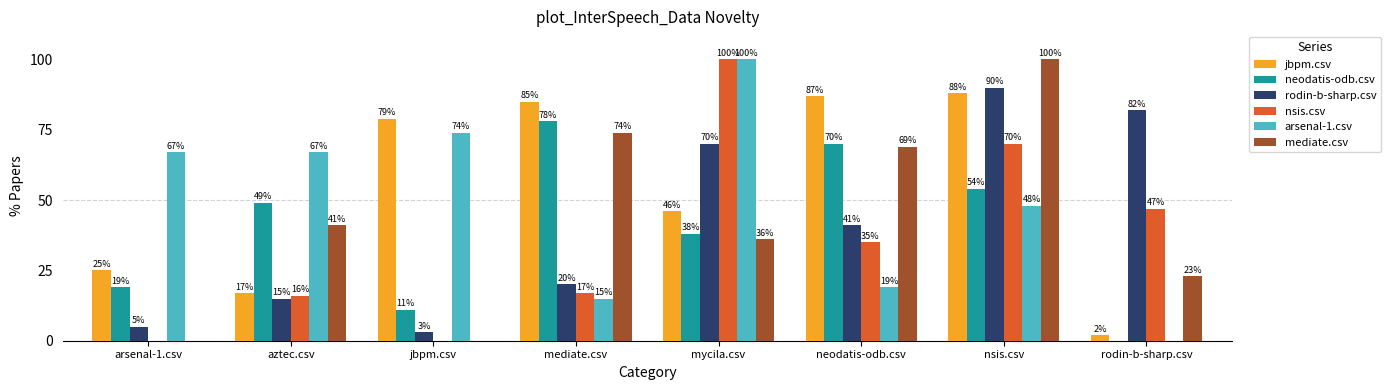

Is the value of neodatis-odb.csv at nsis.csv greater than the value of rodin-b-sharp.csv at aztec.csv?

Yes